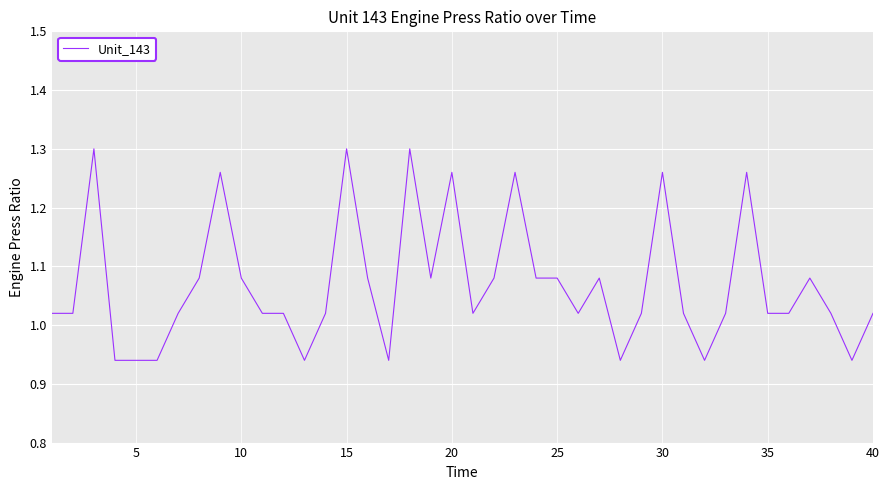

Reading right to left, what are all the values shown in this chart?

1.0	0.9	1.0	1.1	1.0	1.0	1.3	1.0	0.9	1.0	1.3	1.0	0.9	1.1	1.0	1.1	1.1	1.3	1.1	1.0	1.3	1.1	1.3	0.9	1.1	1.3	1.0	0.9	1.0	1.0	1.1	1.3	1.1	1.0	0.9	0.9	0.9	1.3	1.0	1.0